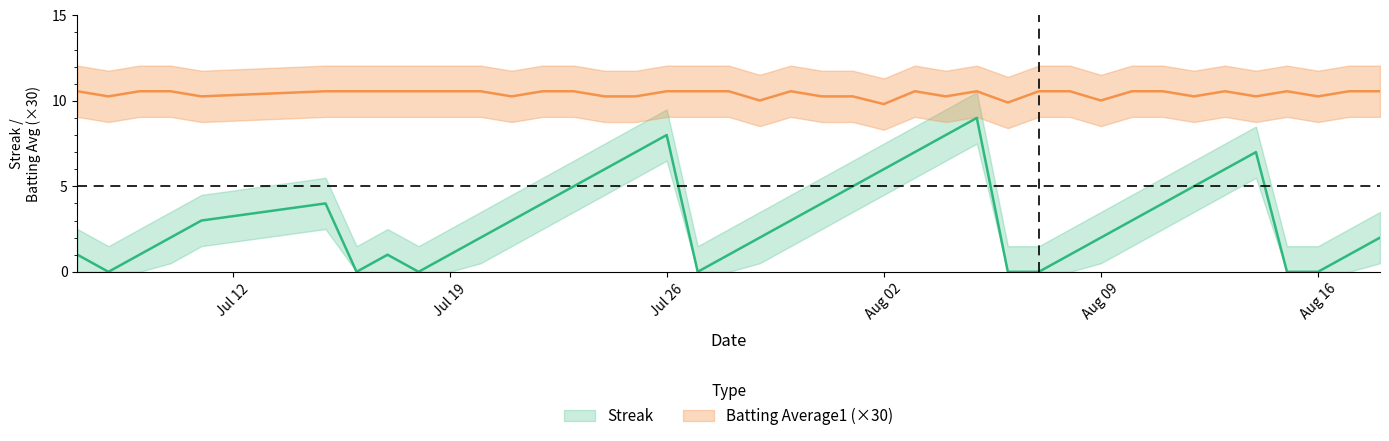

What is the highest value of the Batting Average1 series?

10.6